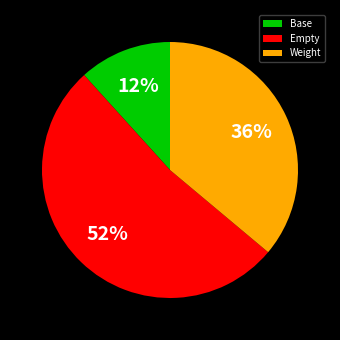

Which category has the smallest portion of the pie?

Base